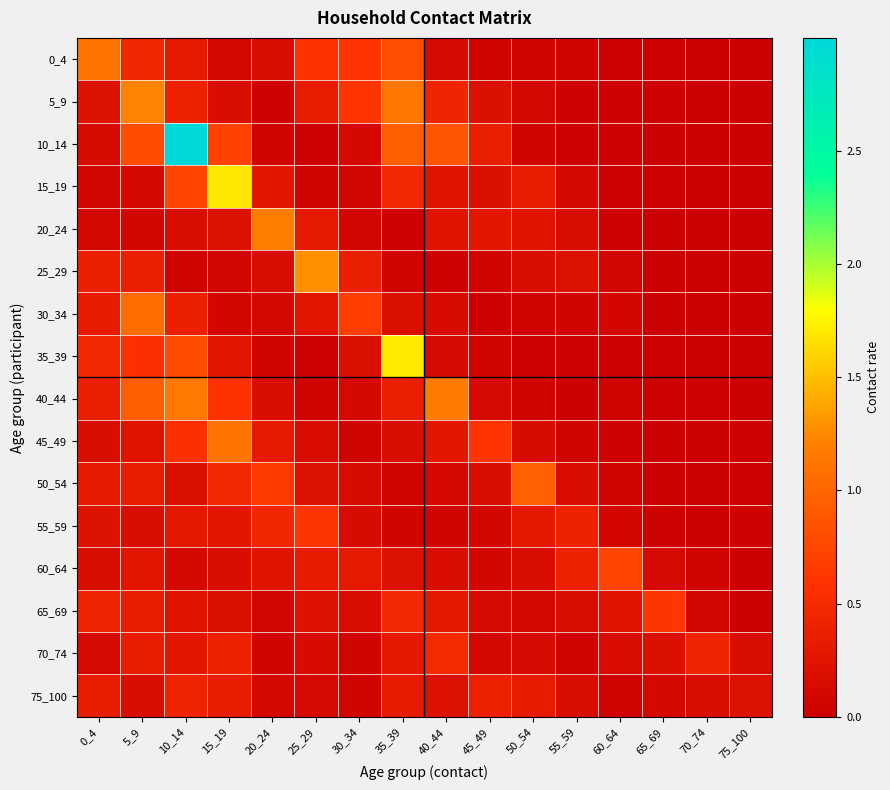

Reading left to right, extract all data points from this chart.

0_4: 0_4=1.1	5_9=0.5	10_14=0.3	15_19=0.1	20_24=0.2	25_29=0.6	30_34=0.6	35_39=0.8	40_44=0.1	45_49=0.0	50_54=0.1	55_59=0.0	60_64=0.0	65_69=0.0	70_74=0.0	75_100=0.0
5_9: 0_4=0.2	5_9=1.2	10_14=0.4	15_19=0.2	20_24=0.0	25_29=0.3	30_34=0.6	35_39=1.1	40_44=0.4	45_49=0.2	50_54=0.1	55_59=0.0	60_64=0.0	65_69=0.0	70_74=0.0	75_100=0.0
10_14: 0_4=0.1	5_9=0.8	10_14=3.0	15_19=0.7	20_24=0.0	25_29=0.0	30_34=0.1	35_39=0.9	40_44=0.9	45_49=0.4	50_54=0.1	55_59=0.0	60_64=0.0	65_69=0.0	70_74=0.0	75_100=0.0
15_19: 0_4=0.1	5_9=0.1	10_14=0.7	15_19=1.7	20_24=0.3	25_29=0.0	30_34=0.1	35_39=0.5	40_44=0.2	45_49=0.2	50_54=0.3	55_59=0.1	60_64=0.0	65_69=0.0	70_74=0.0	75_100=0.0
20_24: 0_4=0.1	5_9=0.1	10_14=0.2	15_19=0.2	20_24=1.2	25_29=0.3	30_34=0.1	35_39=0.0	40_44=0.2	45_49=0.3	50_54=0.2	55_59=0.1	60_64=0.0	65_69=0.0	70_74=0.0	75_100=0.0
25_29: 0_4=0.4	5_9=0.4	10_14=0.0	15_19=0.1	20_24=0.1	25_29=1.3	30_34=0.4	35_39=0.1	40_44=0.0	45_49=0.1	50_54=0.2	55_59=0.2	60_64=0.1	65_69=0.0	70_74=0.0	75_100=0.0
30_34: 0_4=0.3	5_9=1.1	10_14=0.4	15_19=0.1	20_24=0.1	25_29=0.3	30_34=0.7	35_39=0.2	40_44=0.1	45_49=0.0	50_54=0.0	55_59=0.1	60_64=0.1	65_69=0.0	70_74=0.0	75_100=0.0
35_39: 0_4=0.5	5_9=0.6	10_14=0.8	15_19=0.3	20_24=0.1	25_29=0.0	30_34=0.2	35_39=1.7	40_44=0.1	45_49=0.1	50_54=0.0	55_59=0.0	60_64=0.0	65_69=0.0	70_74=0.0	75_100=0.0
40_44: 0_4=0.4	5_9=0.9	10_14=1.2	15_19=0.6	20_24=0.2	25_29=0.0	30_34=0.1	35_39=0.4	40_44=1.2	45_49=0.1	50_54=0.1	55_59=0.0	60_64=0.0	65_69=0.0	70_74=0.0	75_100=0.0
45_49: 0_4=0.2	5_9=0.2	10_14=0.6	15_19=1.1	20_24=0.3	25_29=0.2	30_34=0.0	35_39=0.2	40_44=0.3	45_49=0.6	50_54=0.1	55_59=0.0	60_64=0.0	65_69=0.0	70_74=0.0	75_100=0.0
50_54: 0_4=0.3	5_9=0.3	10_14=0.2	15_19=0.5	20_24=0.7	25_29=0.2	30_34=0.1	35_39=0.0	40_44=0.1	45_49=0.2	50_54=1.0	55_59=0.2	60_64=0.1	65_69=0.0	70_74=0.0	75_100=0.0
55_59: 0_4=0.2	5_9=0.2	10_14=0.3	15_19=0.3	20_24=0.4	25_29=0.6	30_34=0.1	35_39=0.1	40_44=0.0	45_49=0.1	50_54=0.3	55_59=0.4	60_64=0.1	65_69=0.0	70_74=0.0	75_100=0.0
60_64: 0_4=0.2	5_9=0.3	10_14=0.1	15_19=0.2	20_24=0.2	25_29=0.3	30_34=0.3	35_39=0.2	40_44=0.2	45_49=0.1	50_54=0.2	55_59=0.4	60_64=0.7	65_69=0.1	70_74=0.0	75_100=0.0
65_69: 0_4=0.4	5_9=0.3	10_14=0.2	15_19=0.2	20_24=0.1	25_29=0.2	30_34=0.1	35_39=0.5	40_44=0.3	45_49=0.1	50_54=0.1	55_59=0.2	60_64=0.2	65_69=0.6	70_74=0.1	75_100=0.0
70_74: 0_4=0.1	5_9=0.3	10_14=0.3	15_19=0.4	20_24=0.1	25_29=0.1	30_34=0.1	35_39=0.3	40_44=0.5	45_49=0.1	50_54=0.1	55_59=0.0	60_64=0.1	65_69=0.2	70_74=0.4	75_100=0.2
75_100: 0_4=0.3	5_9=0.2	10_14=0.4	15_19=0.3	20_24=0.1	25_29=0.1	30_34=0.1	35_39=0.3	40_44=0.2	45_49=0.4	50_54=0.3	55_59=0.2	60_64=0.0	65_69=0.1	70_74=0.2	75_100=0.2